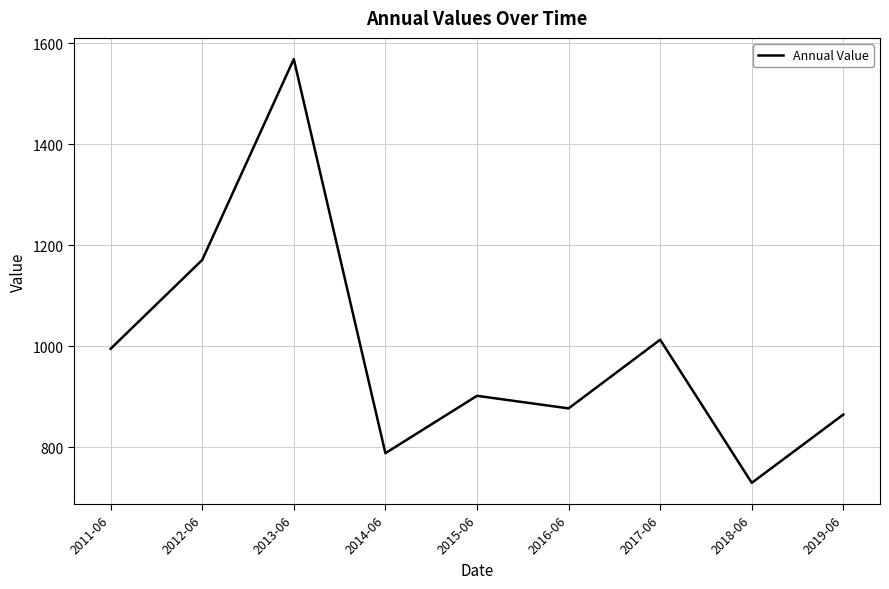

Rank the categories by value from highest to lowest.

2013-06, 2012-06, 2017-06, 2011-06, 2015-06, 2016-06, 2019-06, 2014-06, 2018-06